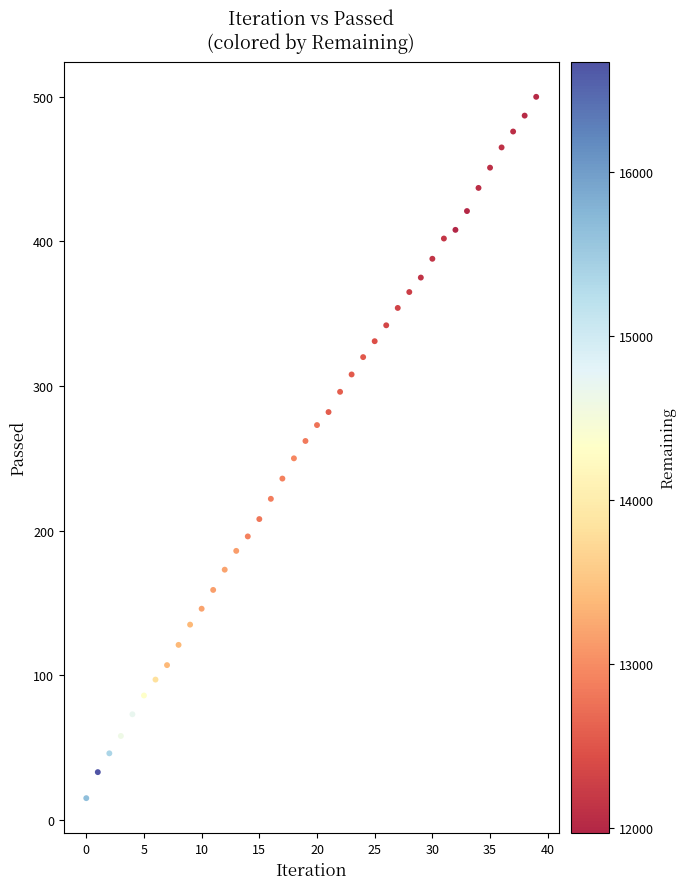

What is the range of Y values (max minus min)?

485